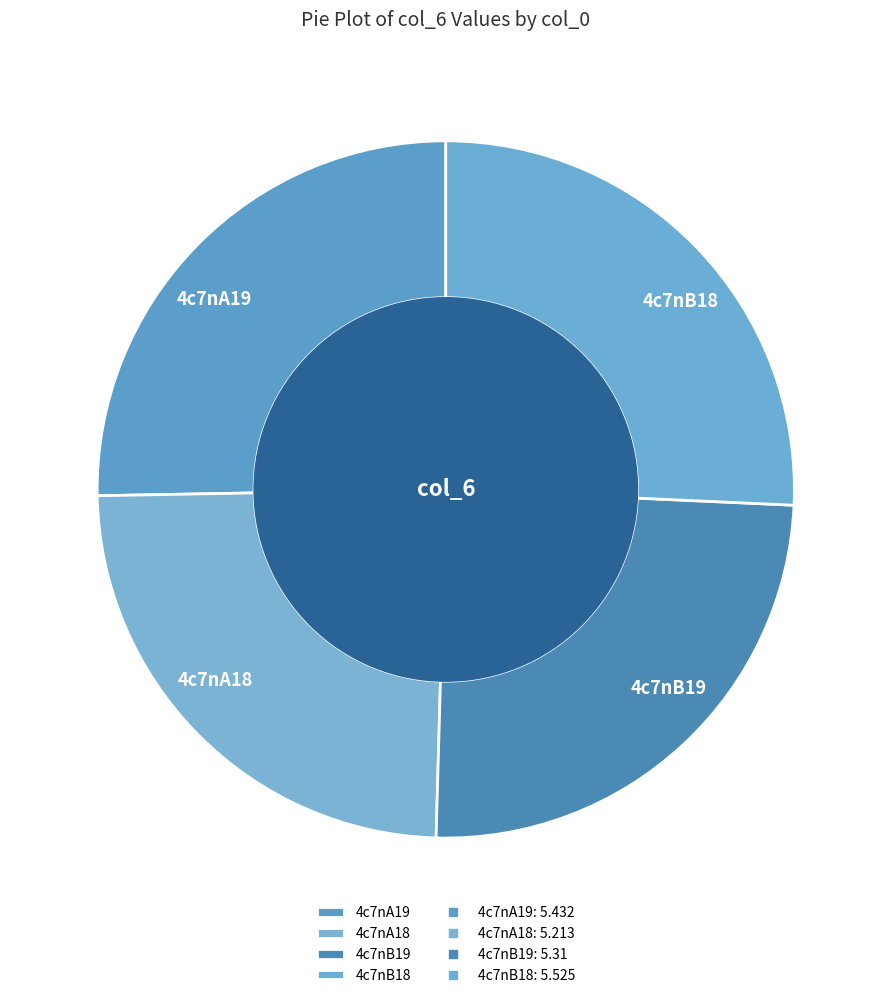

What is the ratio of the value at 4c7nA18 to the value at 4c7nA19?

1.0